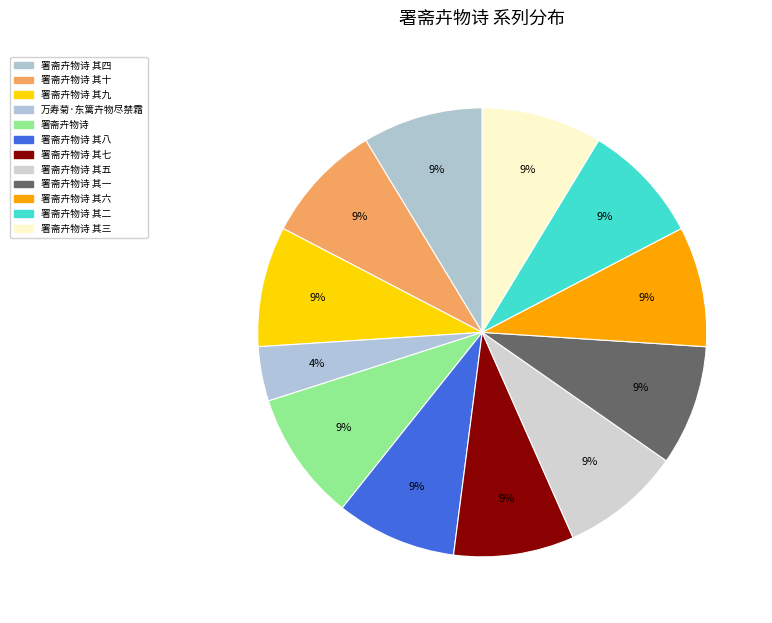

The 署斋卉物诗 其十 slice represents 1% of the pie. True or false?

False